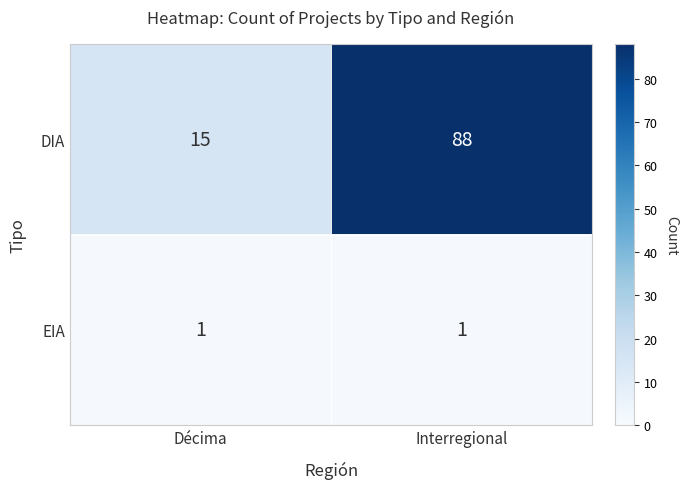

Between Décima and Interregional, which series saw the biggest shift?

DIA